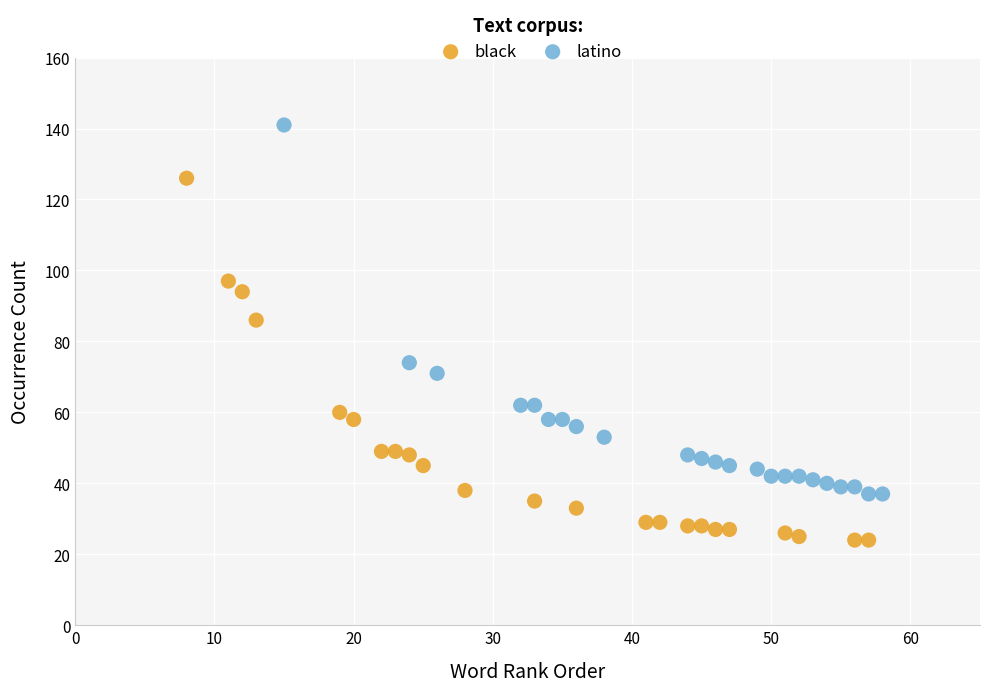

Which series reaches the minimum Y coordinate?

black